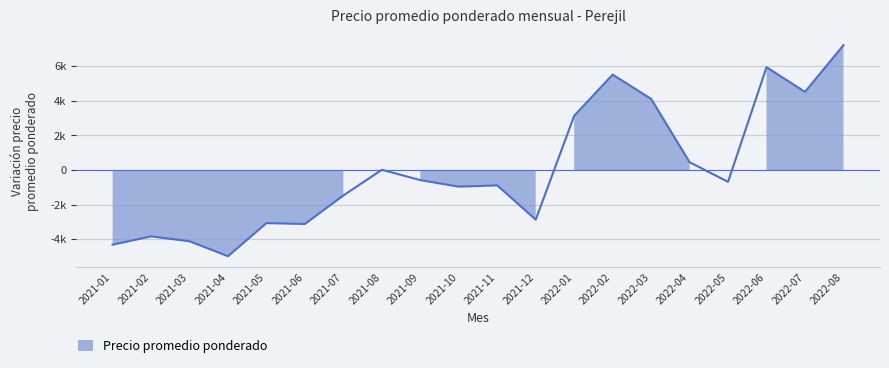

What position from the right is 2021-09?

12